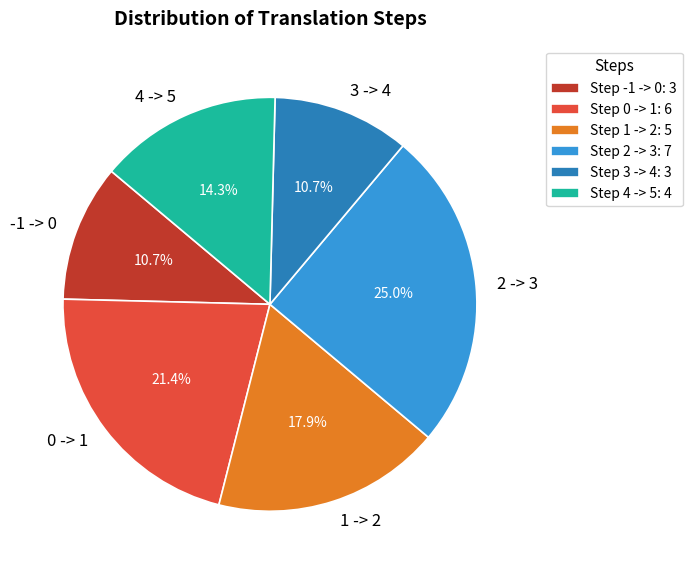

Does any single category account for the majority?

No